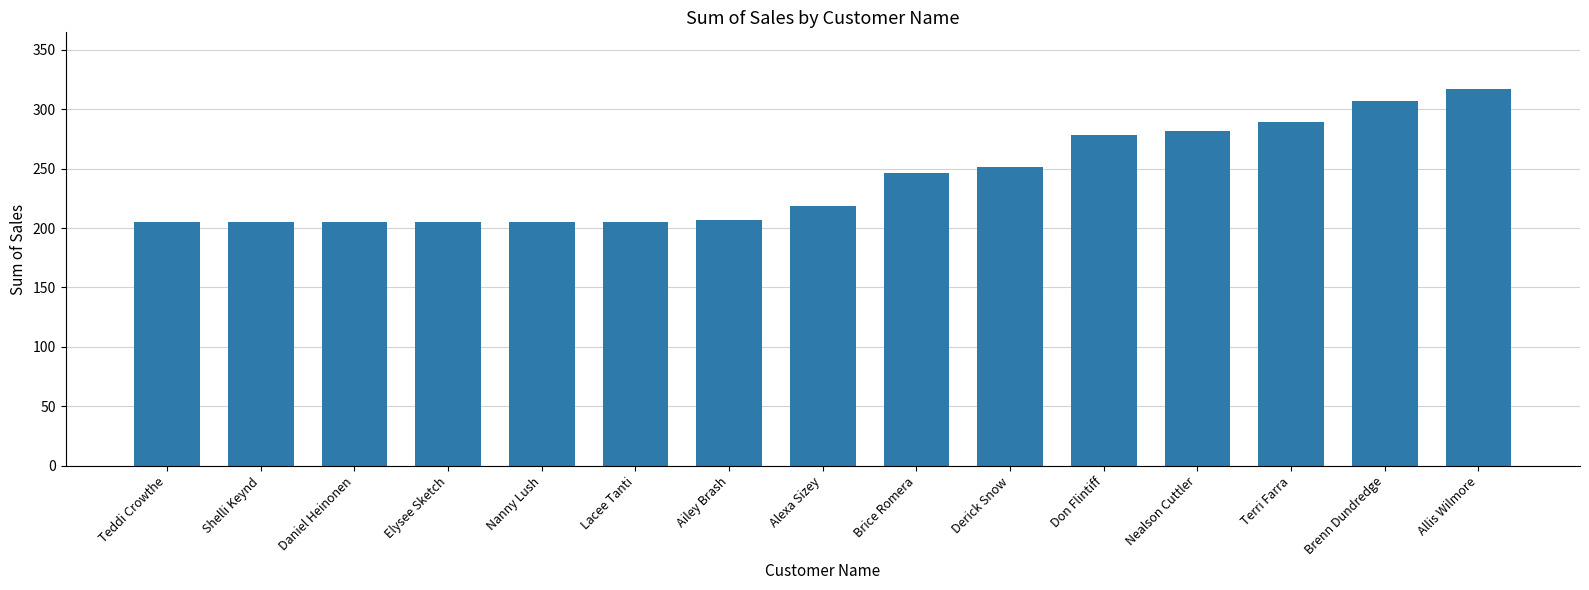

What is the minimum value shown in the chart?

204.9